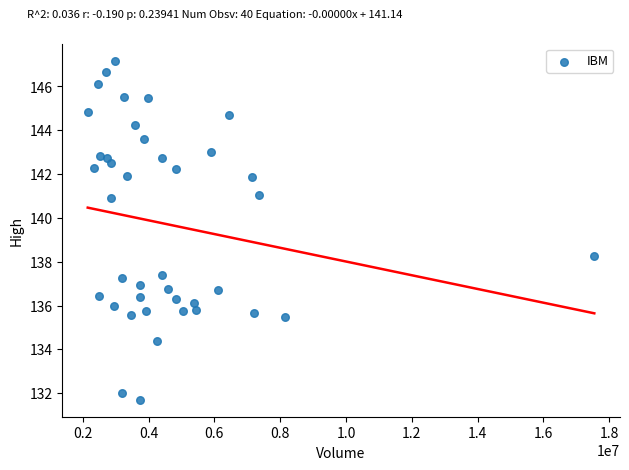

What Y value in the scatter plot is closest to 139?

138.3